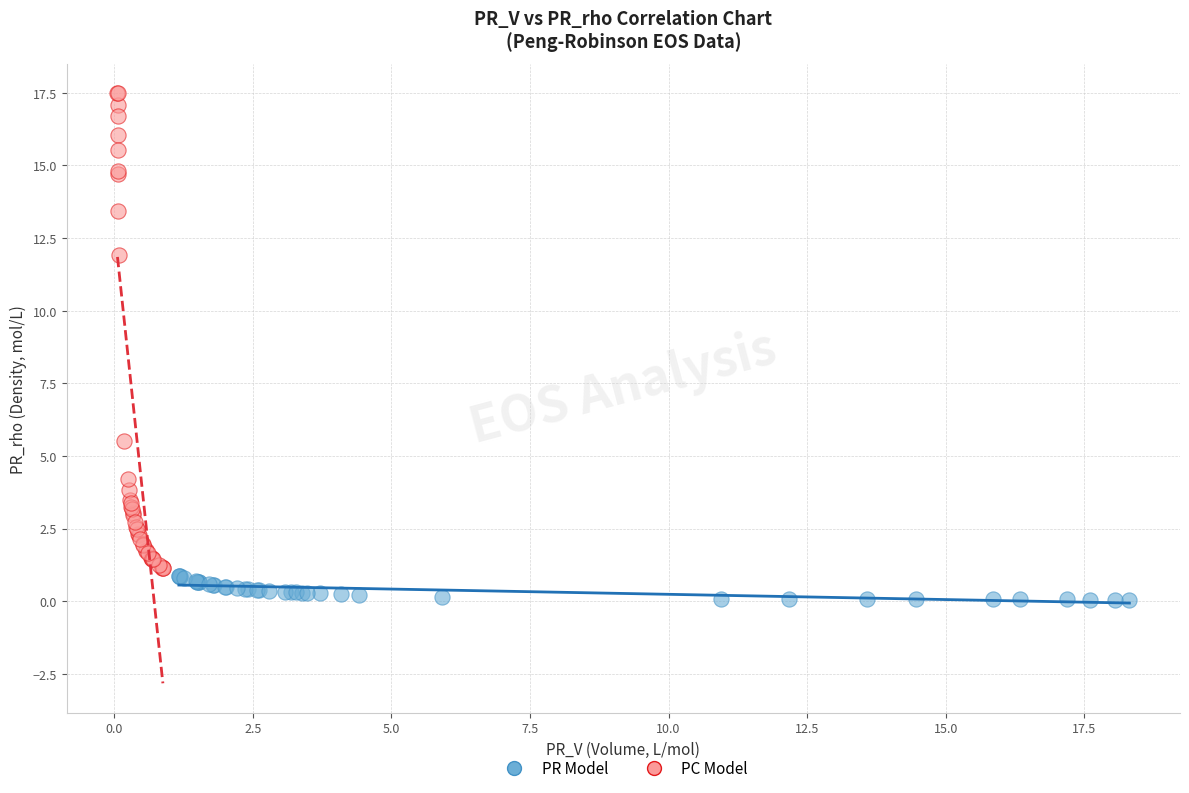

Which series reaches the maximum Y coordinate?

PC Model